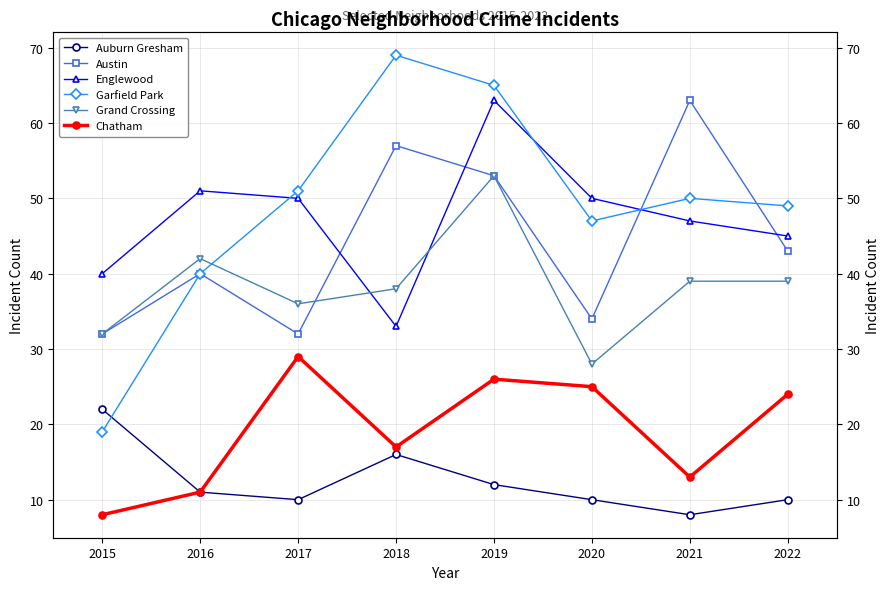

Which series has the largest total across all categories?

Garfield Park